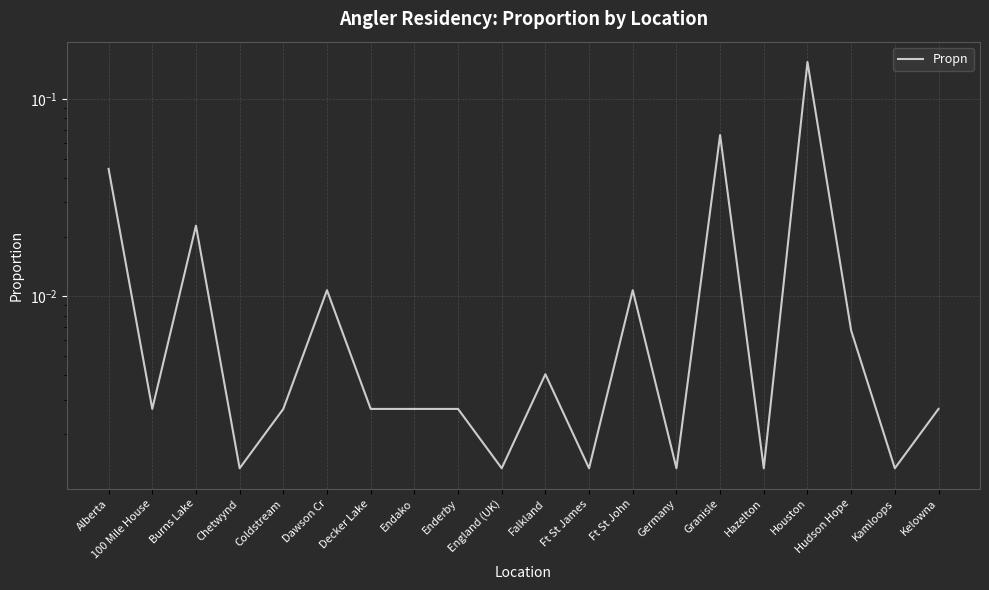

Count the number of data series in this chart.

1